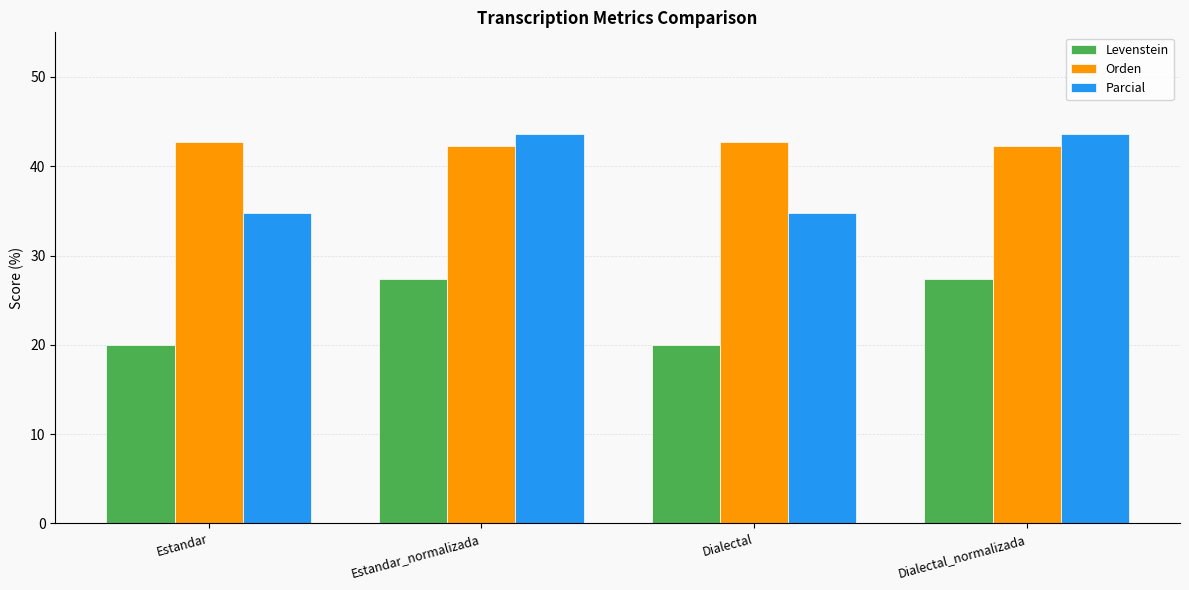

Rank the series by their maximum value, from highest to lowest.

Parcial, Orden, Levenstein